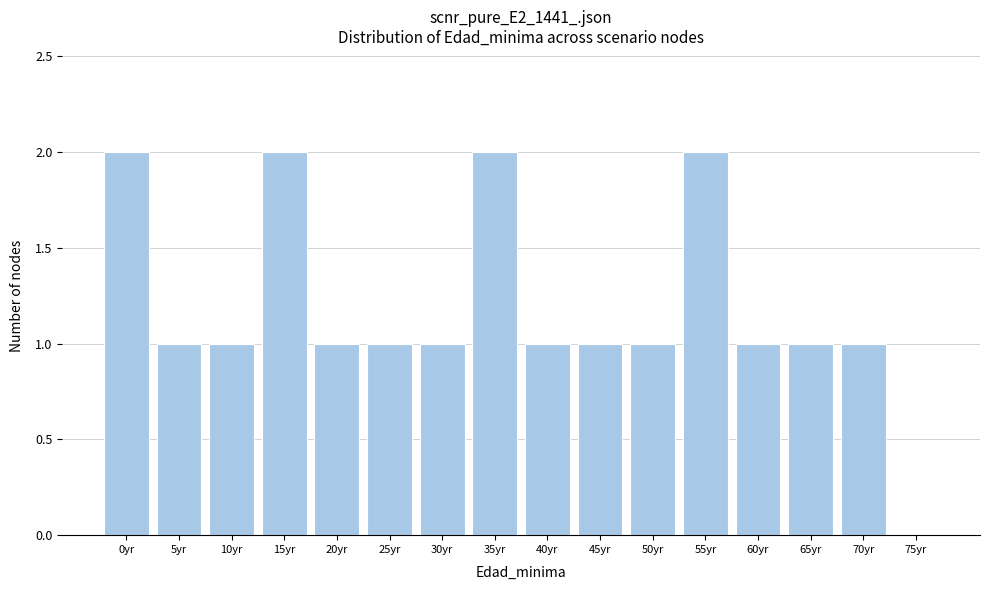

Reading right to left, what are all the values shown in this chart?

75yr=0	70yr=1	65yr=1	60yr=1	55yr=2	50yr=1	45yr=1	40yr=1	35yr=2	30yr=1	25yr=1	20yr=1	15yr=2	10yr=1	5yr=1	0yr=2